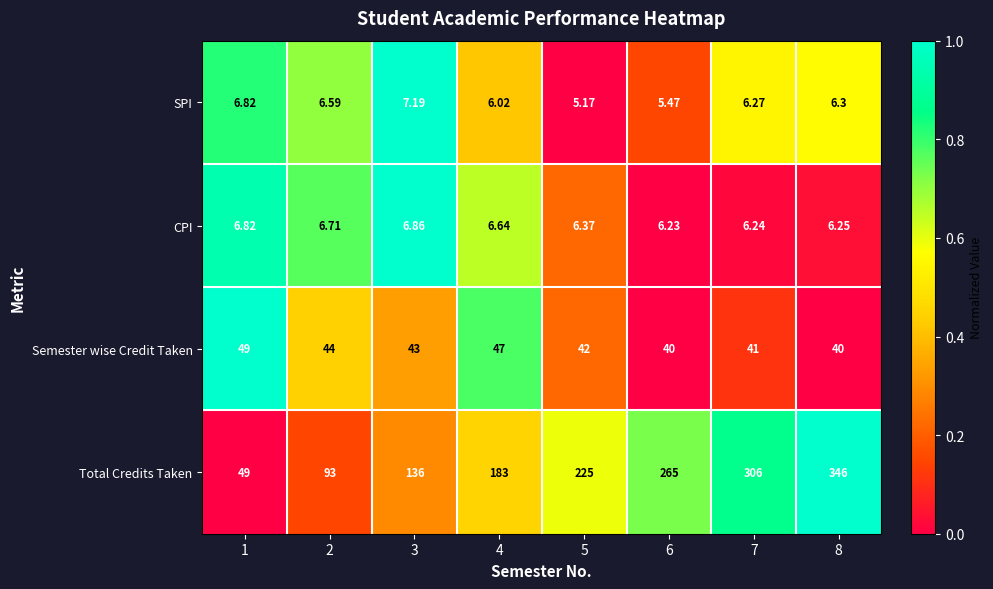

Which series has the largest total across all categories?

Total Credits Taken